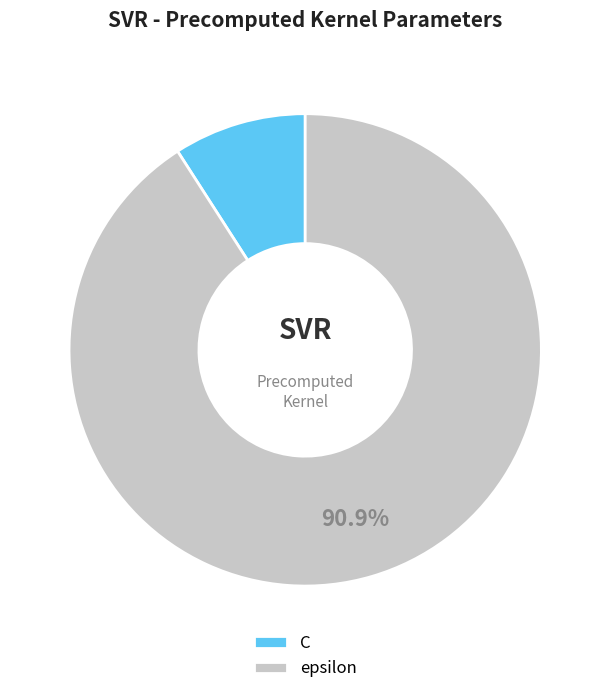

To the nearest percent, what is the difference between the largest and smallest slice percentages?

82%